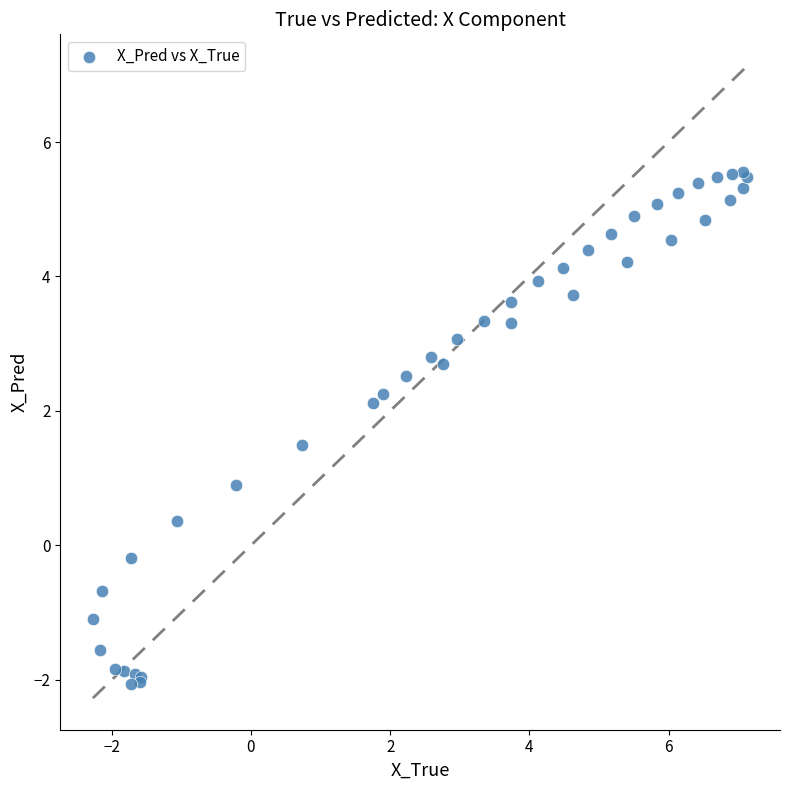

What Y value in the scatter plot is closest to 1?

0.9